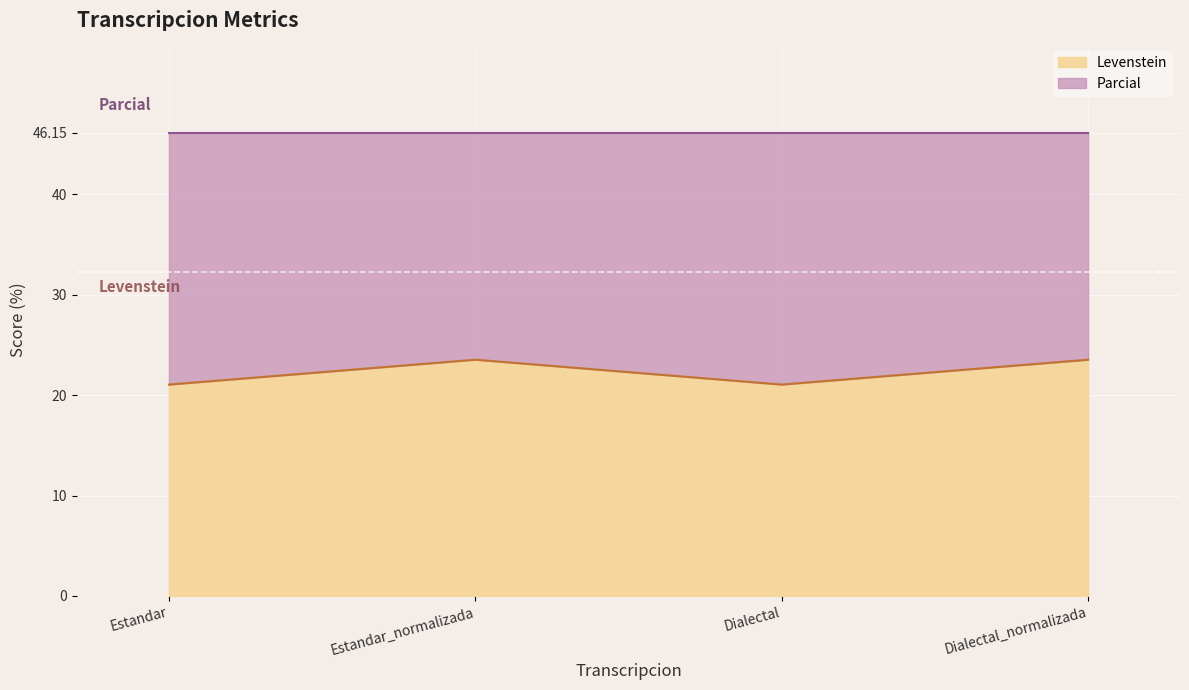

Which label corresponds to the smallest value in the chart?

Estandar